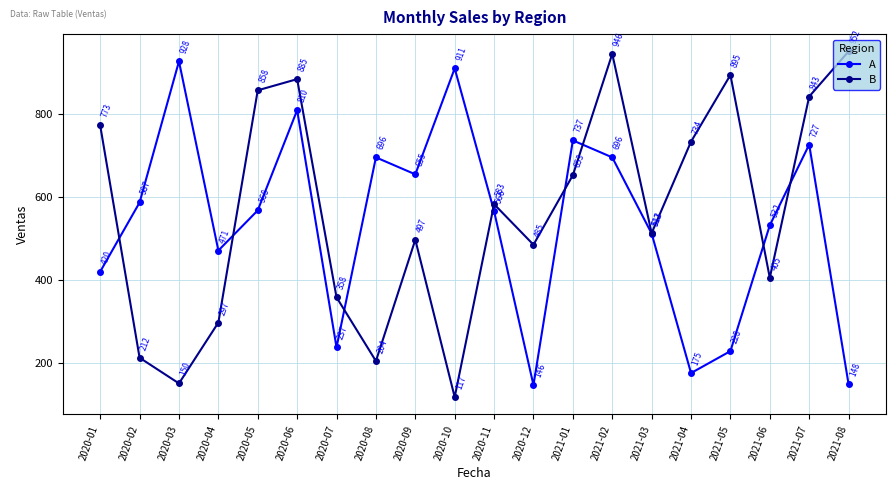

At which category is the sum across all series the highest?

2020-06